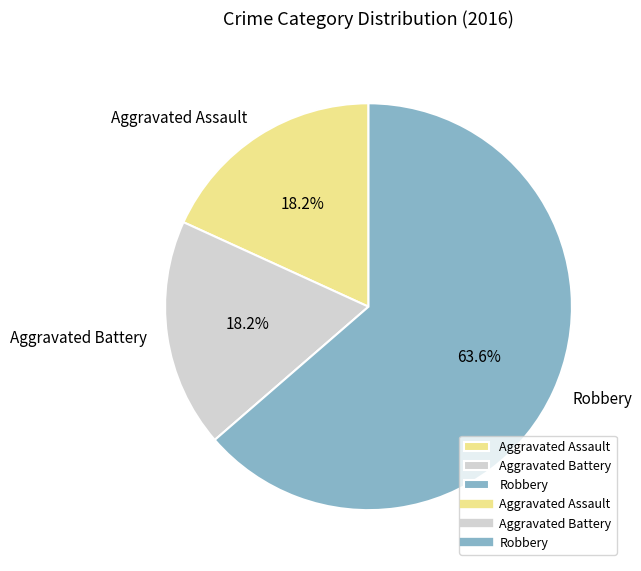

What is the ratio of the value at Robbery to the value at Aggravated Battery?

3.5